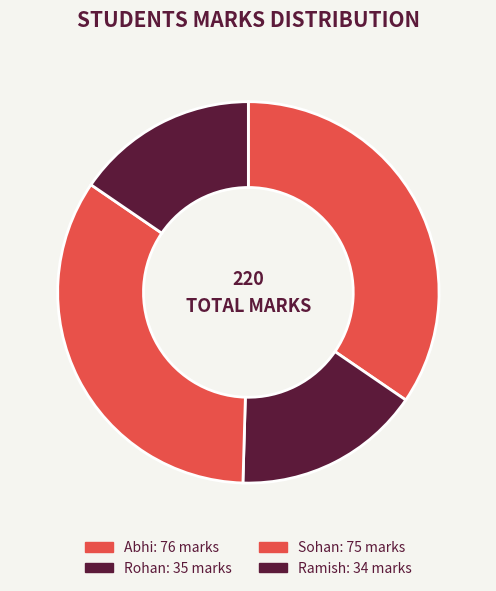

How many segments does this pie chart have?

4